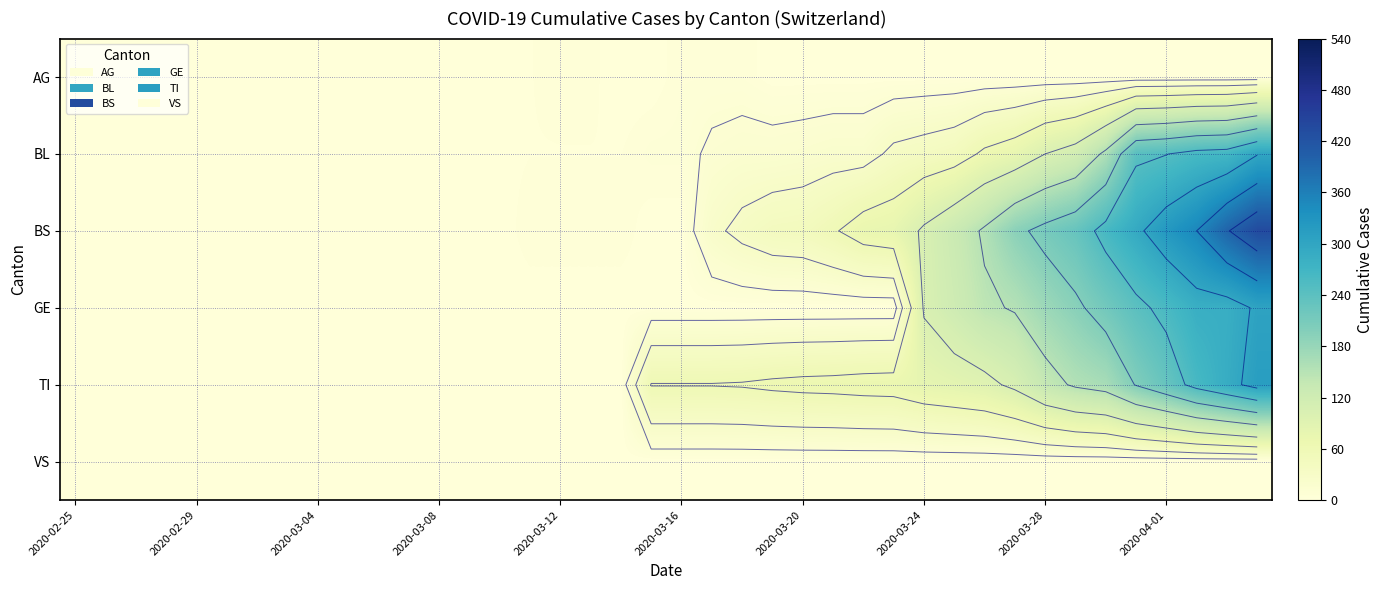

Count the number of categories in the chart.

40